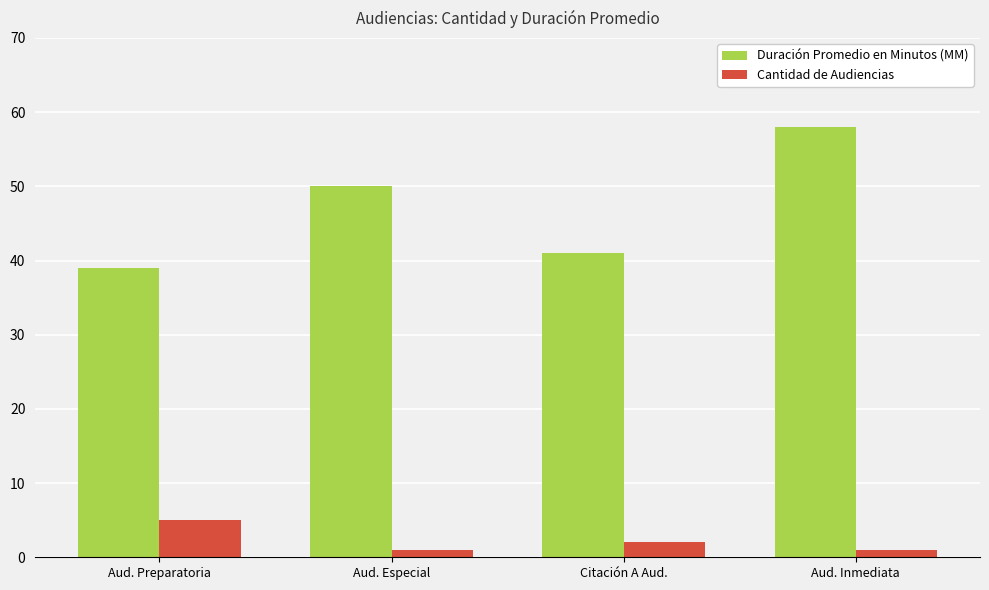

At which category is the sum across all series the highest?

Aud. Inmediata